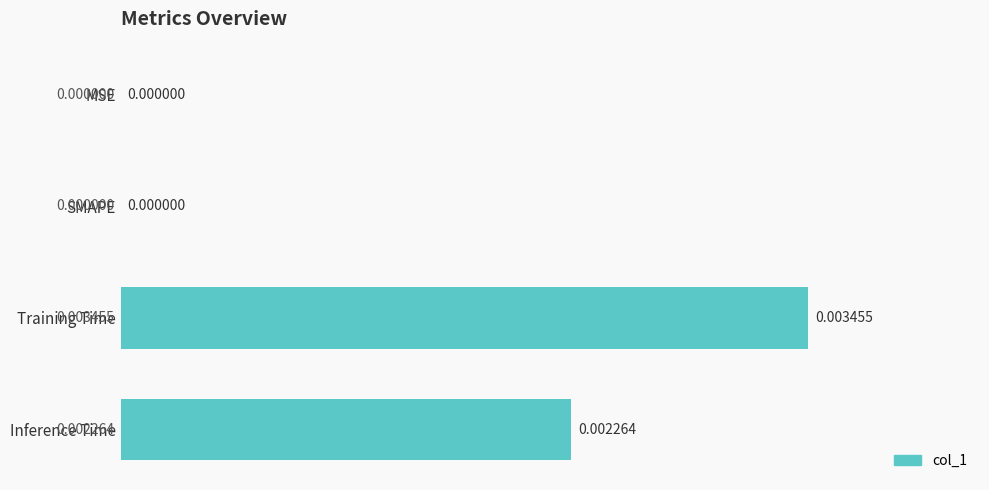

How many distinct data groups are displayed?

1